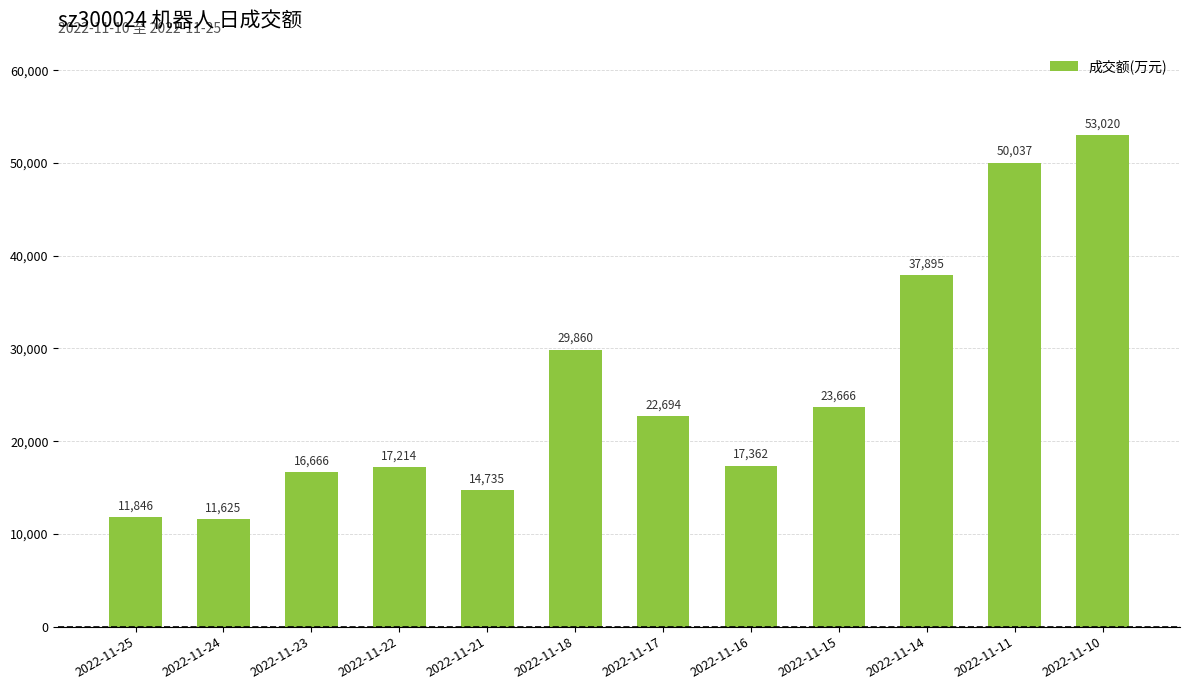

What is the difference between the maximum and minimum values?

41395